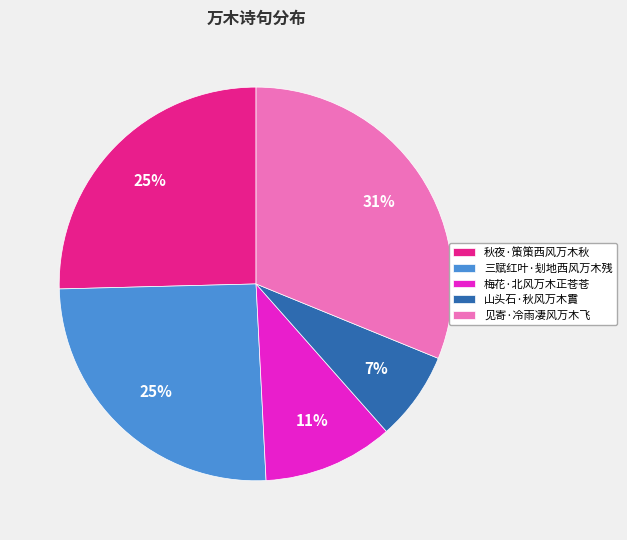

Does 山头石·秋风万木霣 represent more than half of the total?

No